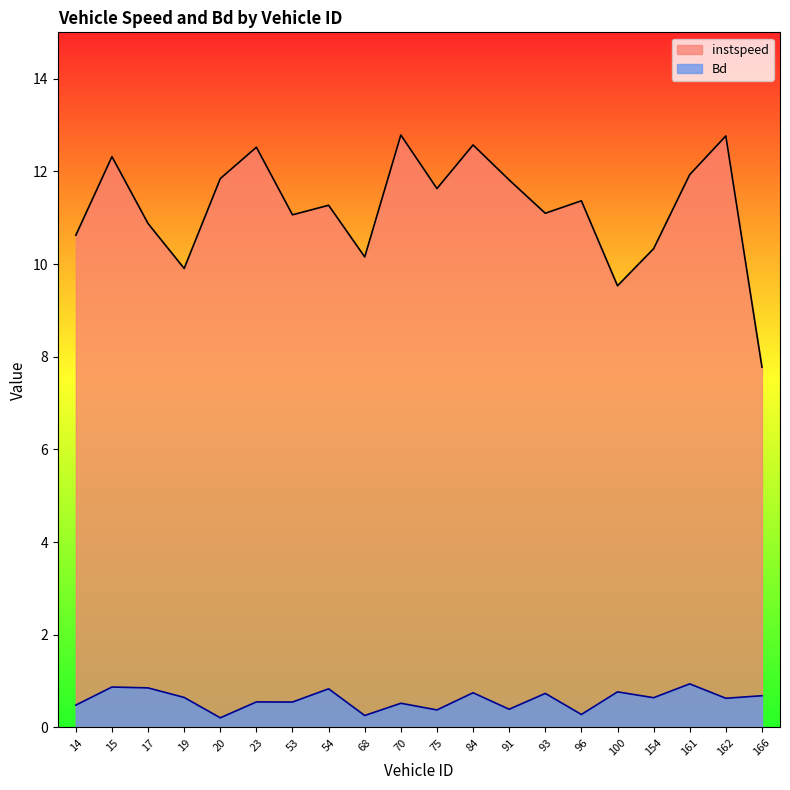

How many lines are shown in the chart?

2